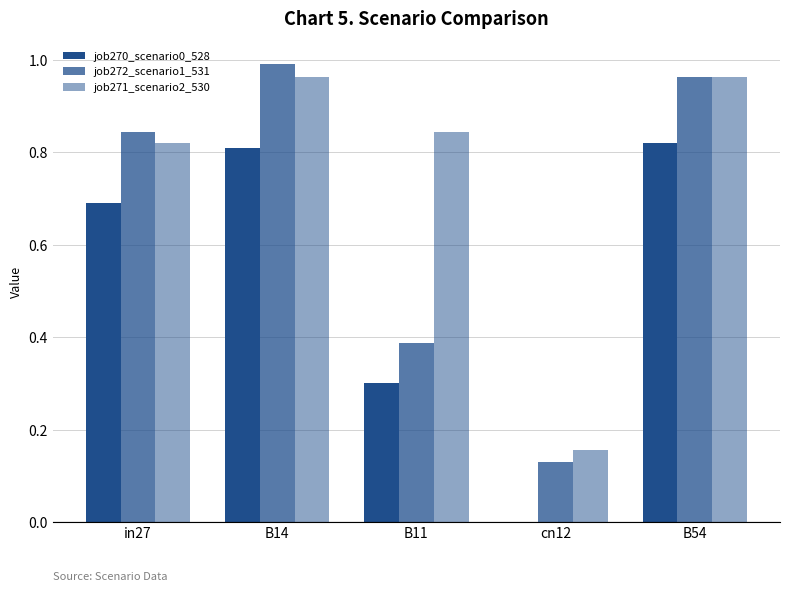

At how many categories does at least one series exceed 0?

5